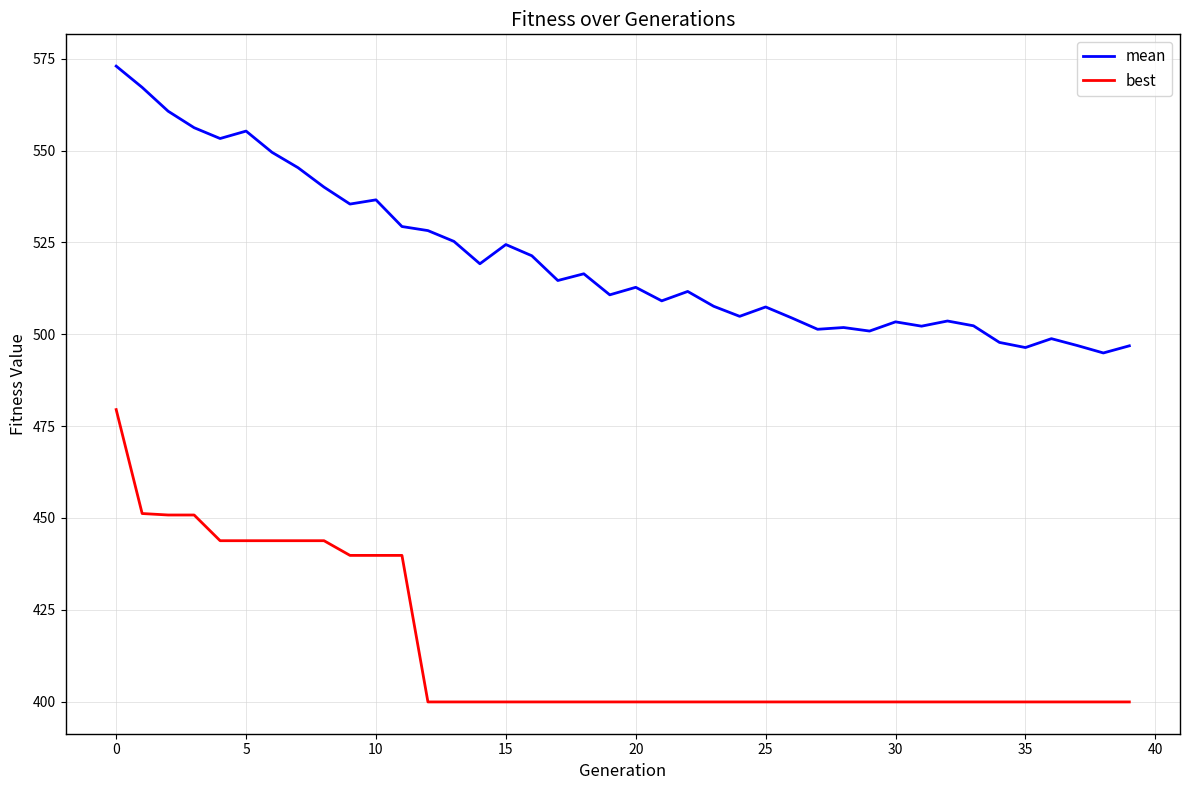

What is the greatest value displayed?

573.0